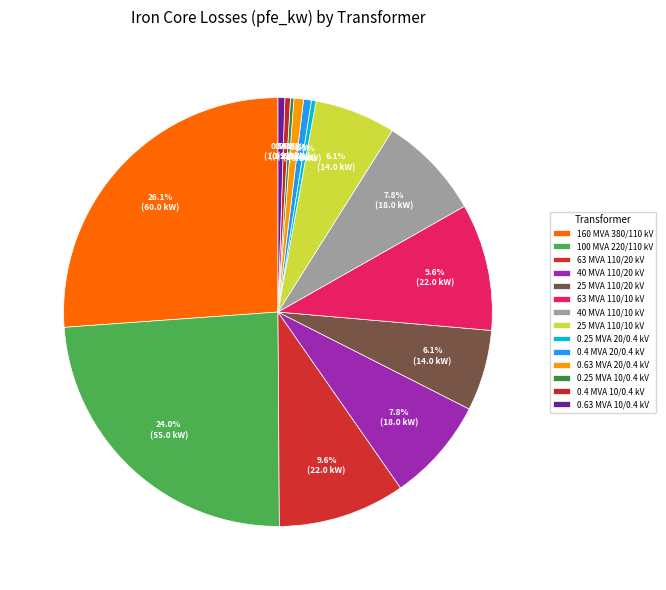

The 25 MVA 110/20 kV slice represents 15% of the pie. True or false?

False